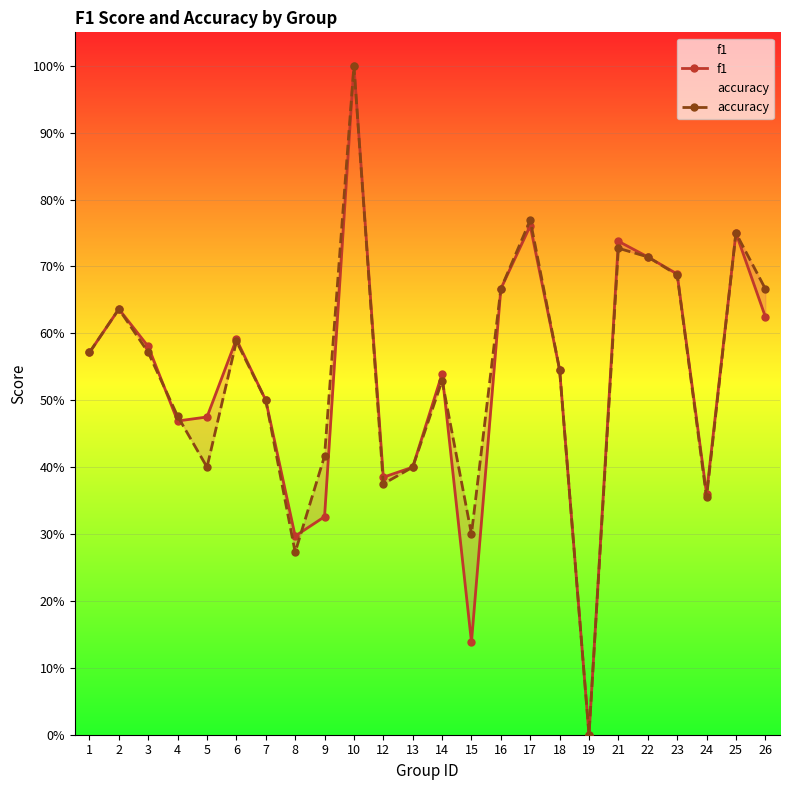

What is the difference between the second highest and second lowest values in the accuracy series?

0.5